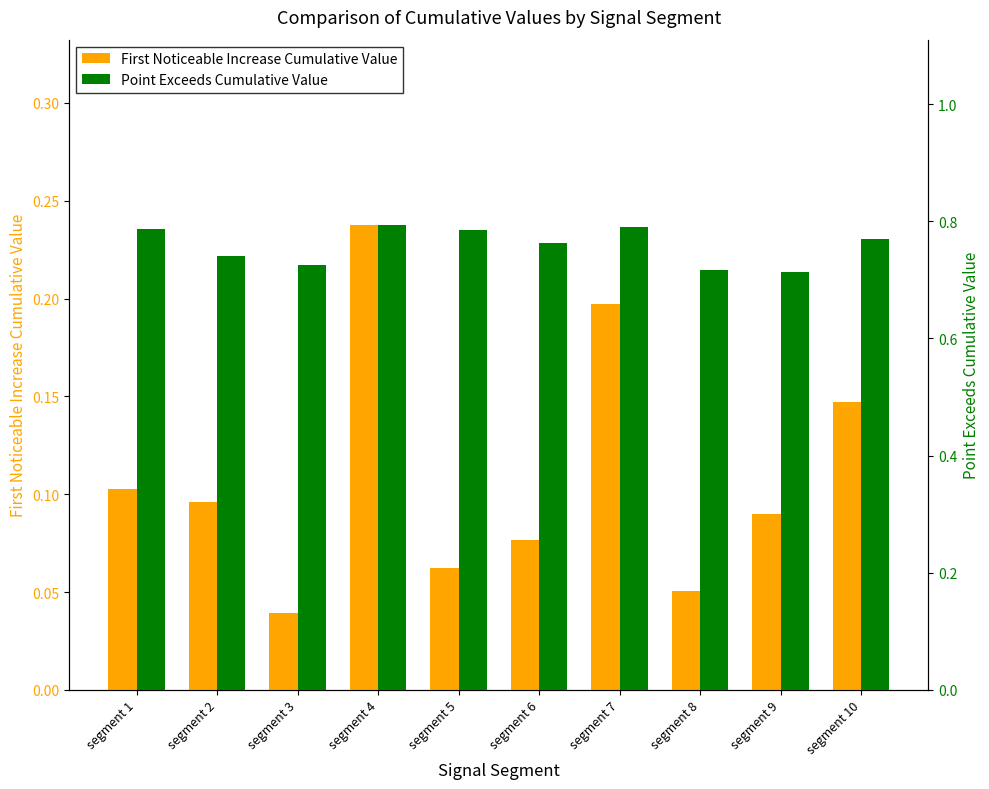

Which category has the highest value in the First Noticeable Increase Cumulative Value series?

segment 4